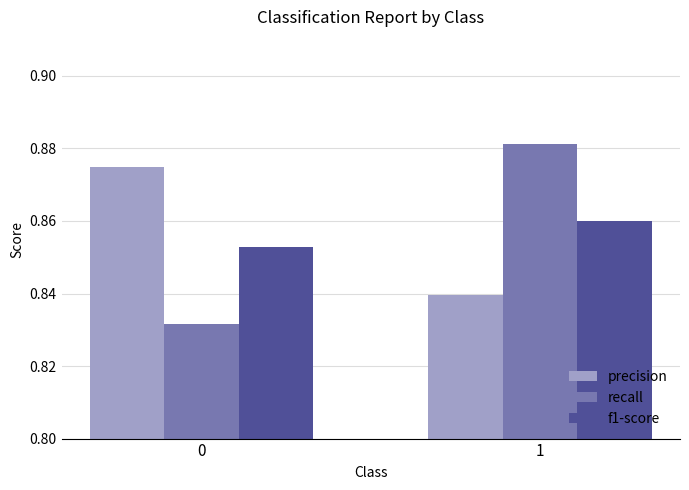

What is the sum of the f1-score values at 1 and 0?

1.7